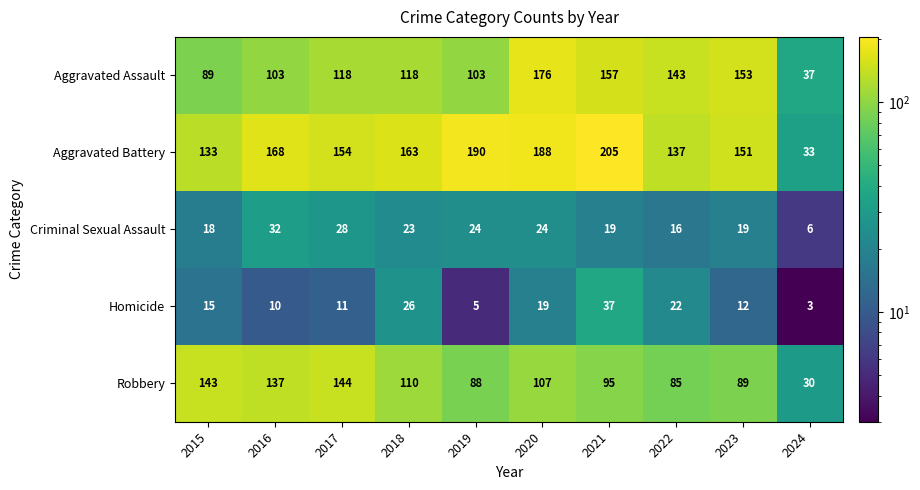

What is the difference between the maximum and minimum values in the Aggravated Battery series?

172